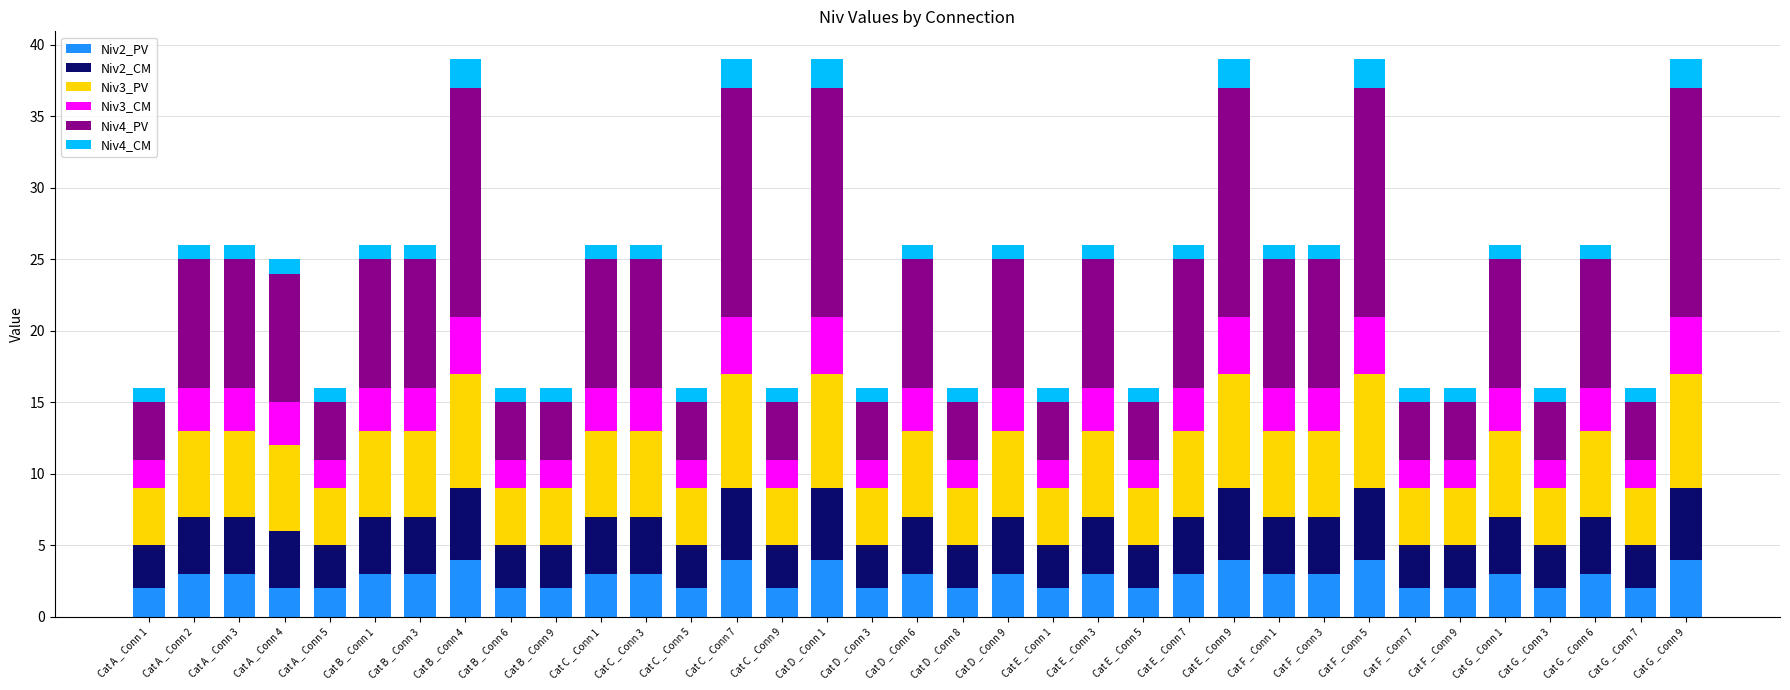

What is the total value across all series at Cat F _ Conn 7?

16